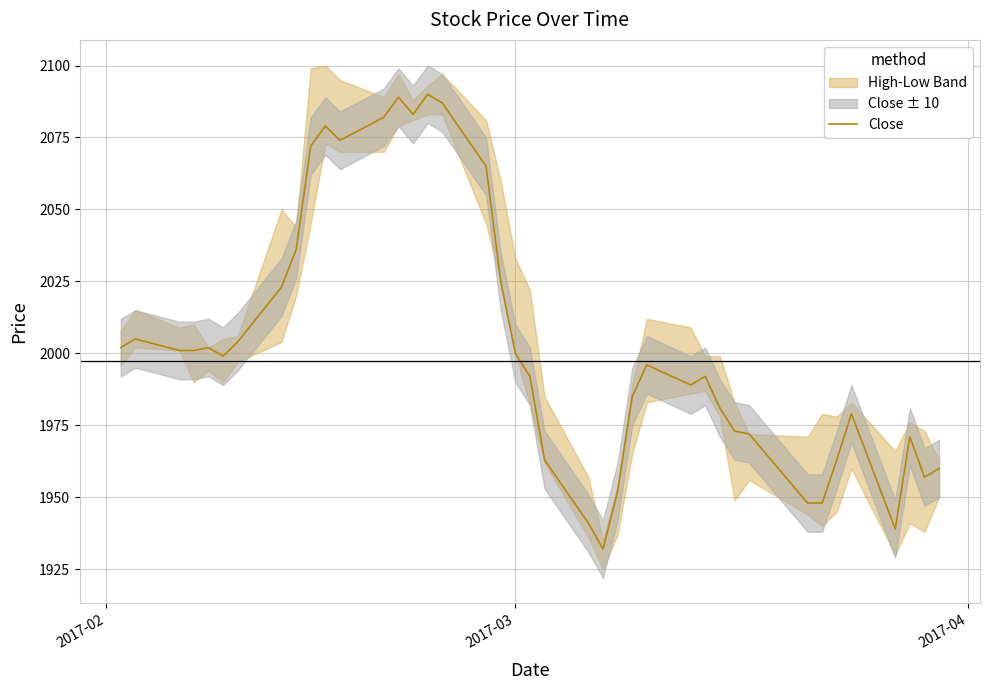

Does the chart display data point markers on the line(s)?

No